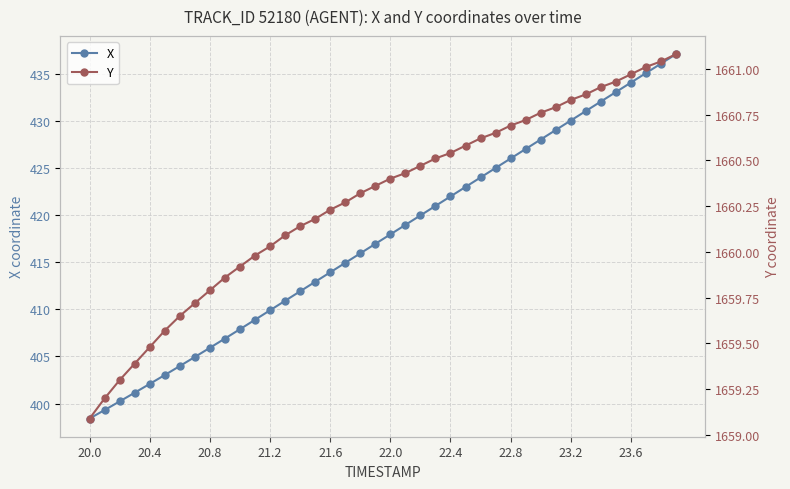

What are all the series names shown in the legend?

X, Y